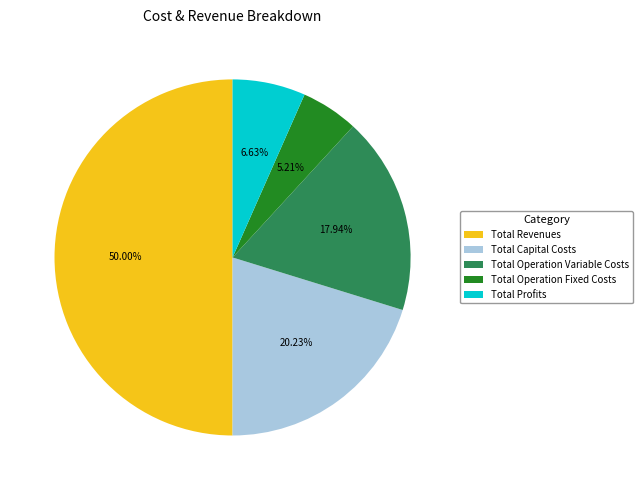

What is the total percentage of Total Revenues and Total Profits?

56.6%